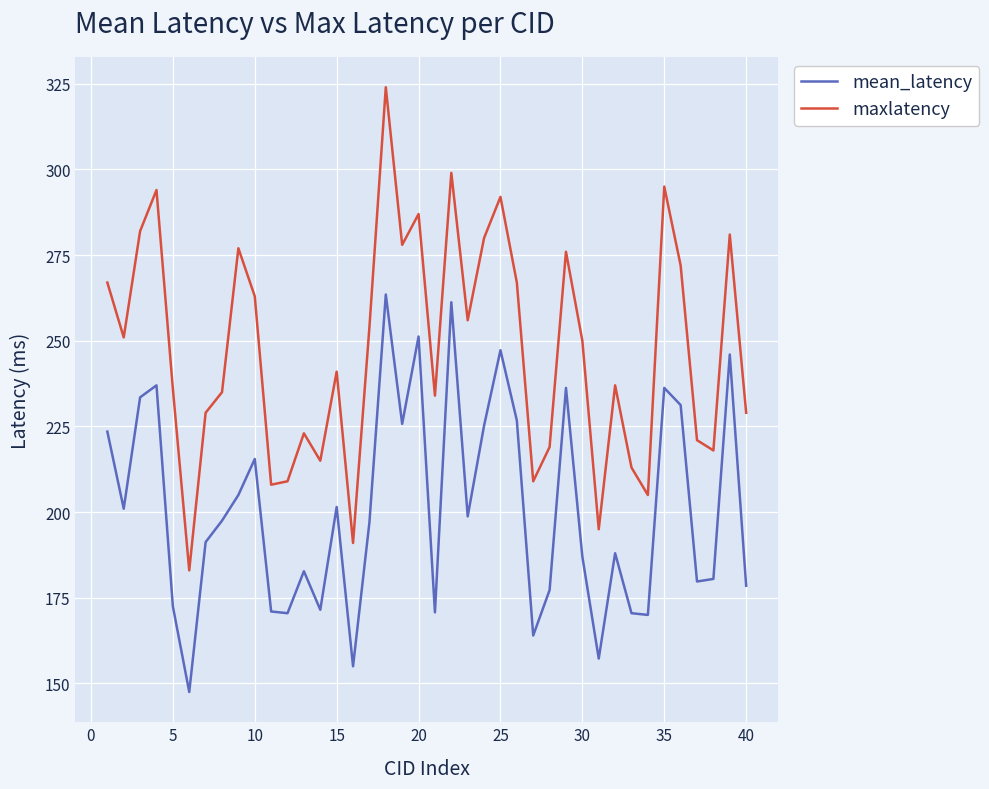

True or false: maxlatency and mean_latency cross at least once.

False